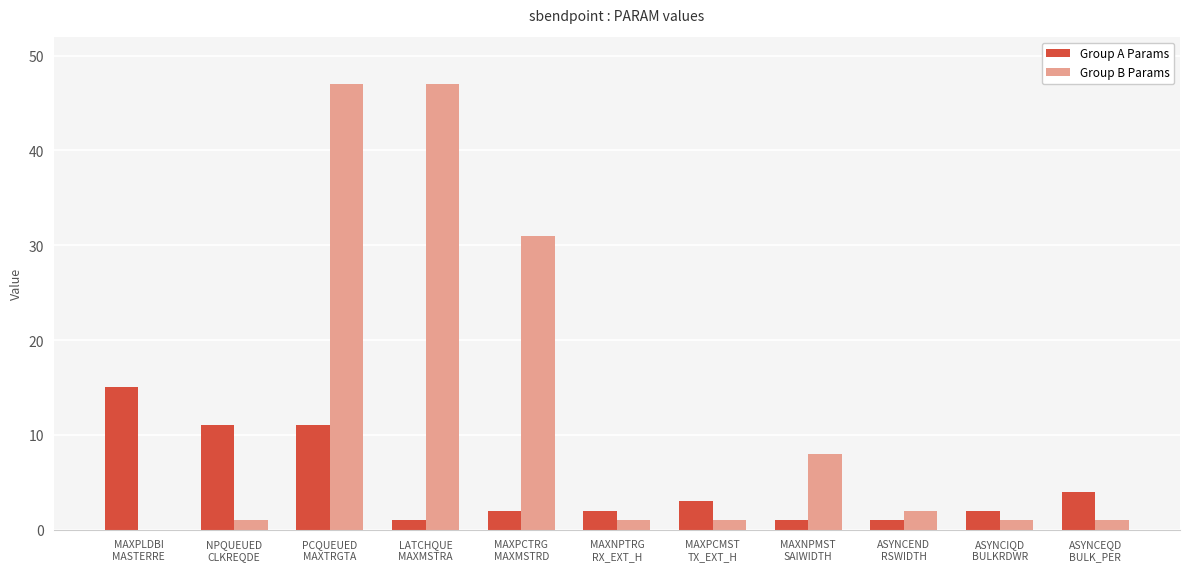

Which series has the largest total across all categories?

Group B Params